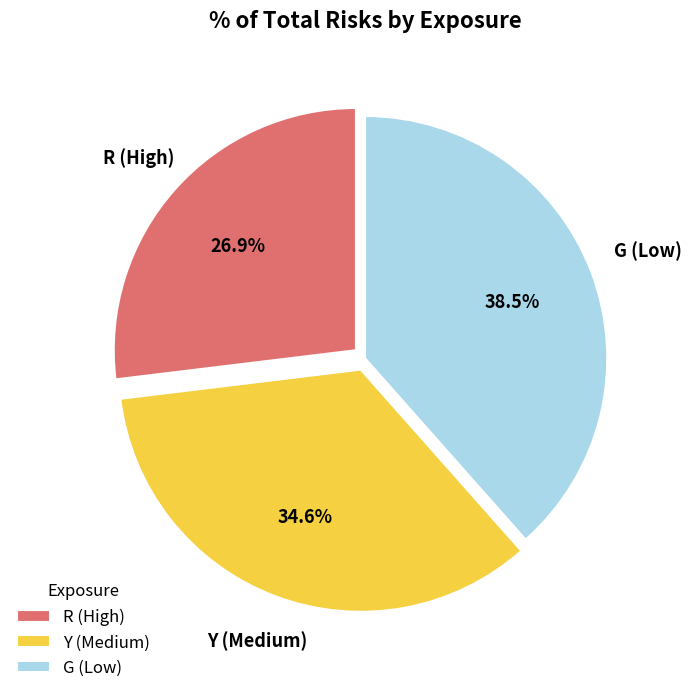

To the nearest percent, what is the difference between the R and Y slice percentages?

8%